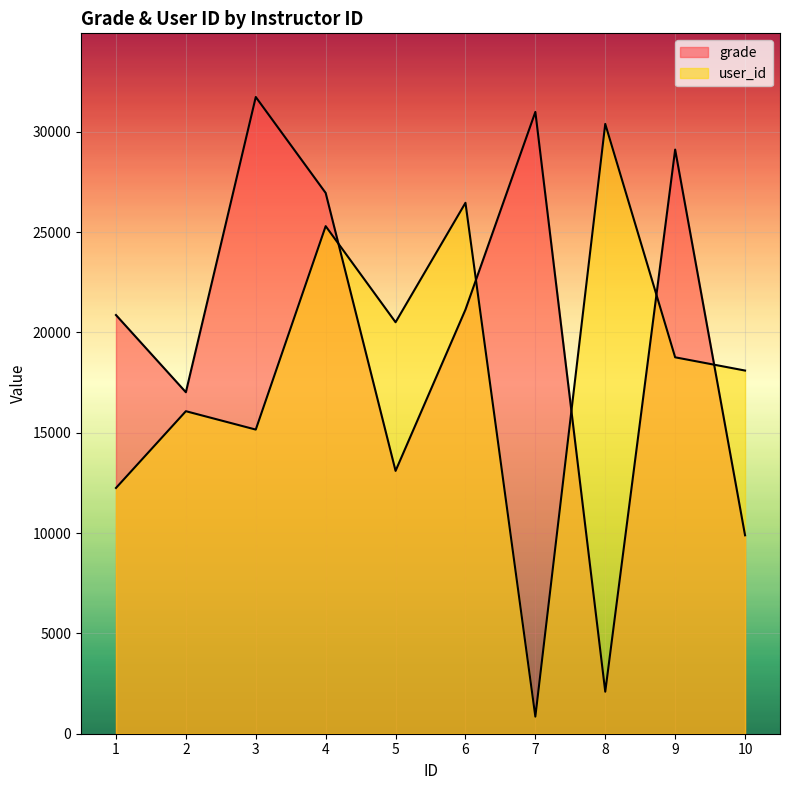

Between 1 and 4, which is larger?

4